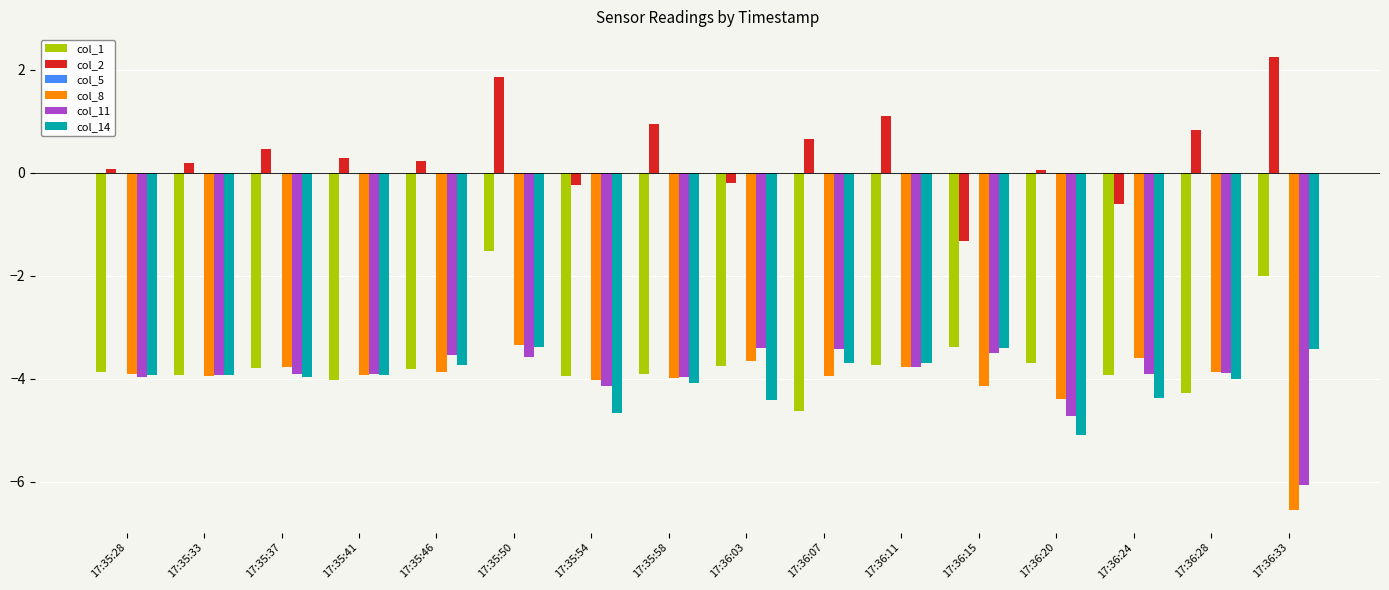

What is the difference between the maximum and second lowest values in the col_2 series?

2.9